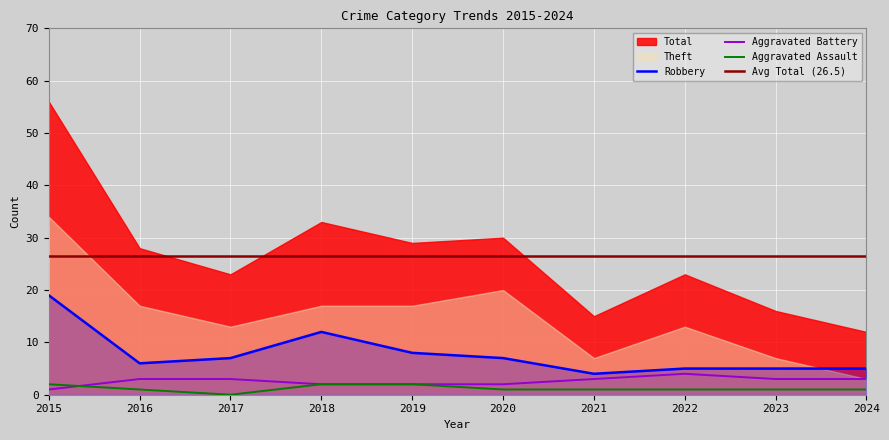

The Aggravated Battery series shows 2 at 2018. True or false?

True